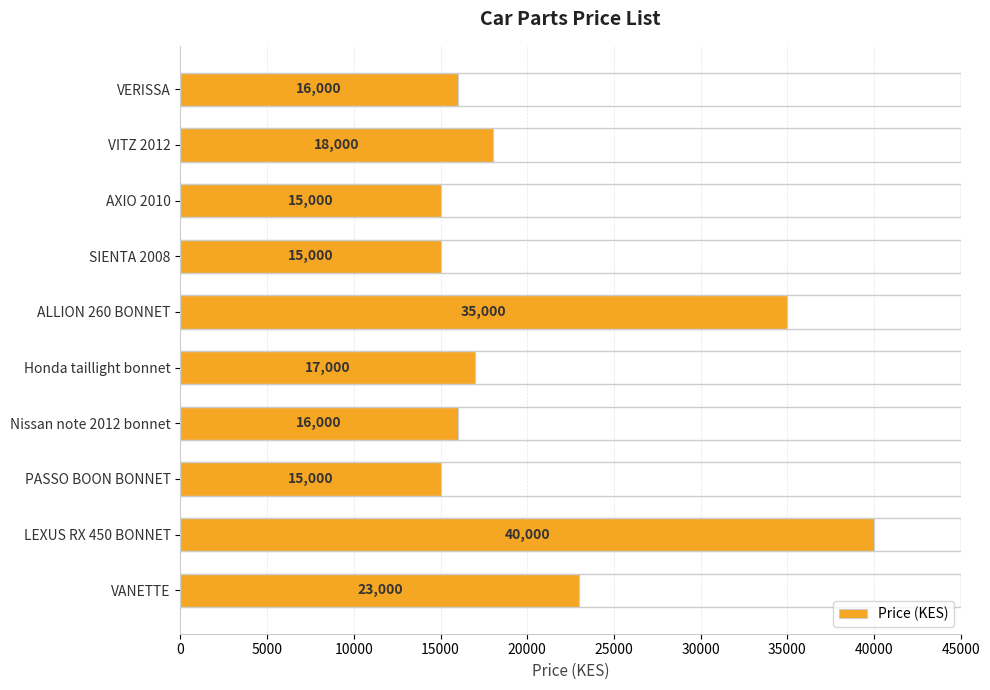

Approximately how many times larger is the value at VITZ 2012 compared to VERISSA?

1.1